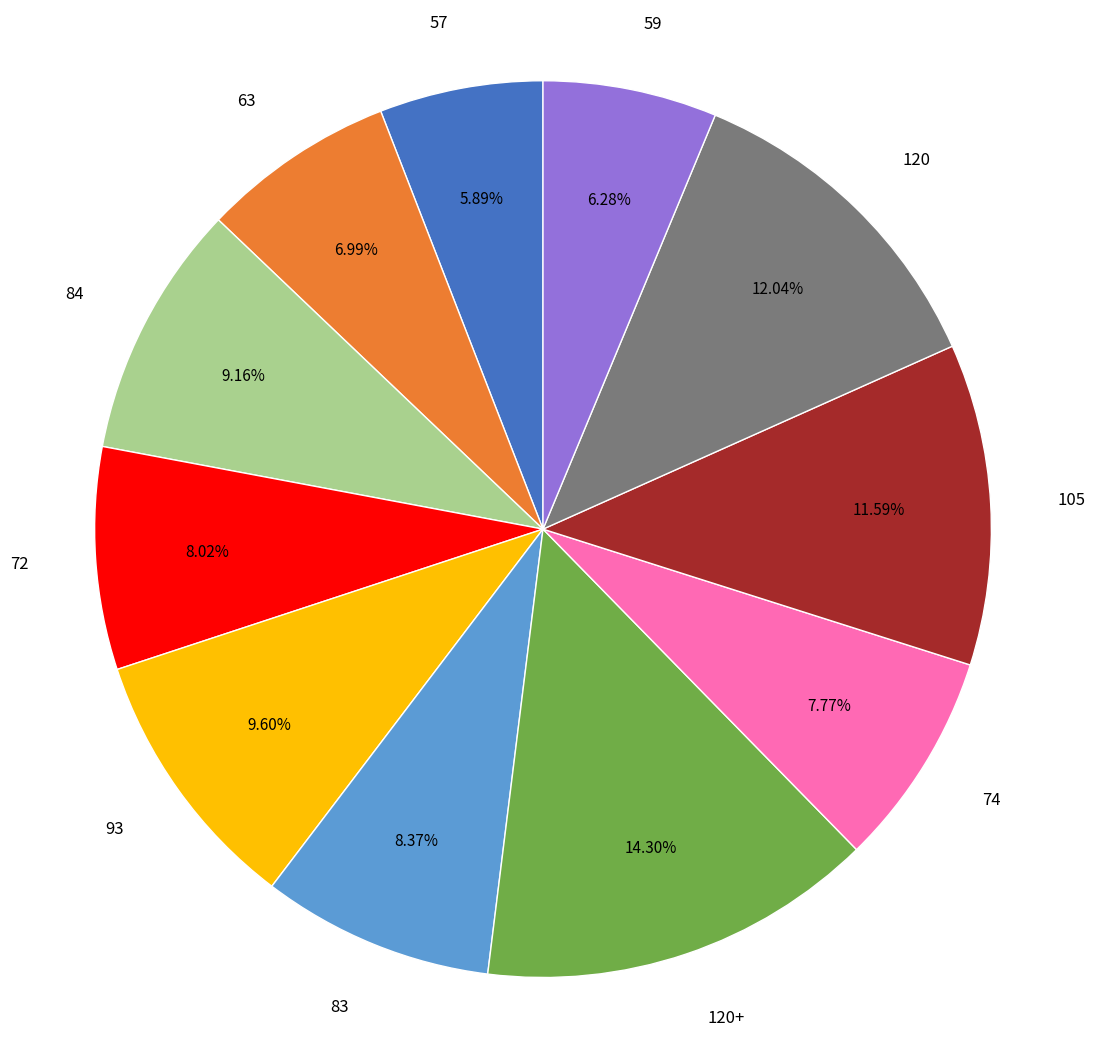

Is 120+ the majority of the pie?

No